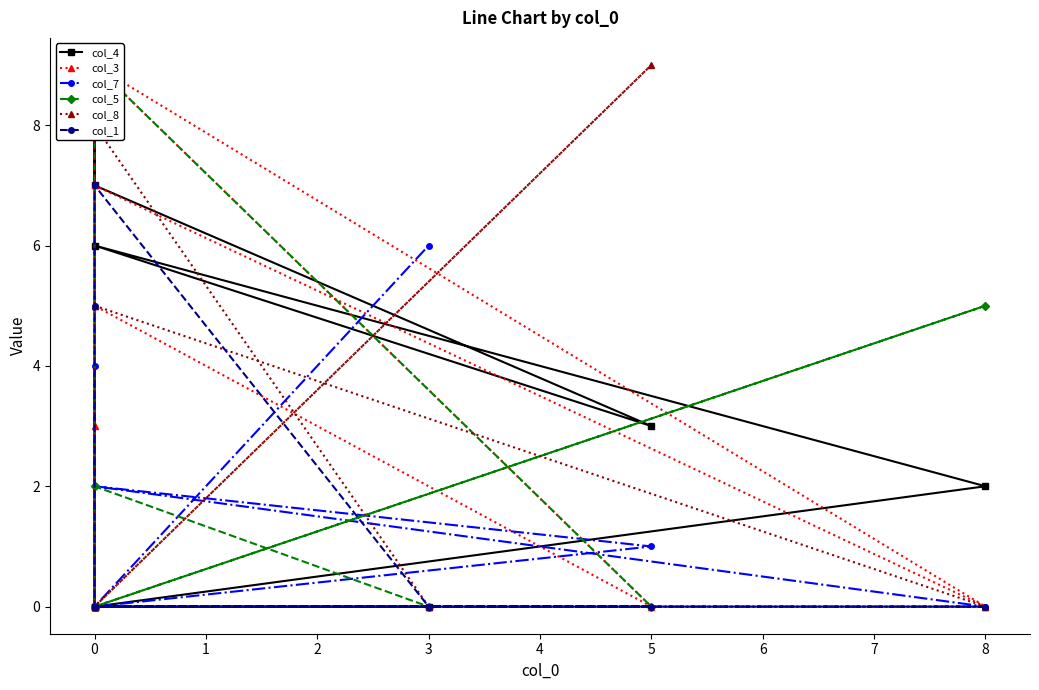

What are all the series names shown in the legend?

col_4, col_3, col_7, col_5, col_8, col_1